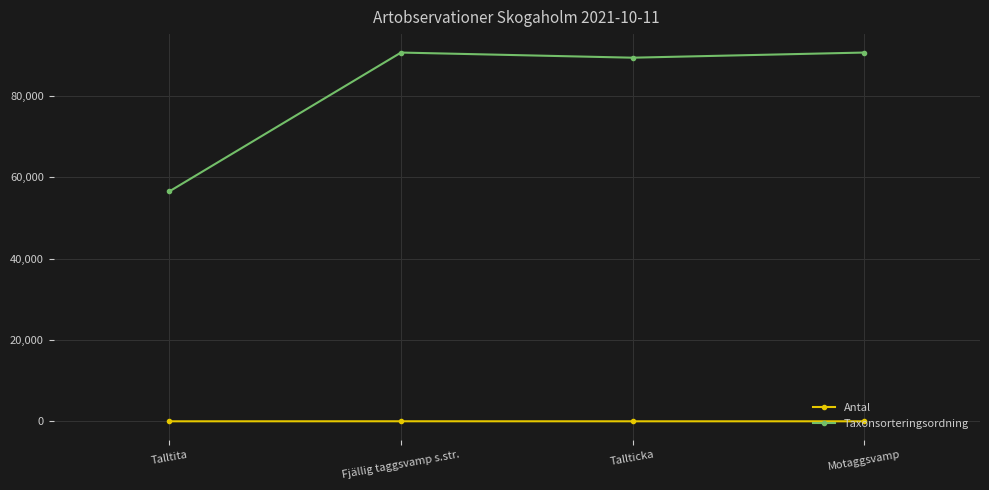

What is the value of the Taxonsorteringsordning point at the 4th from the left?

90676